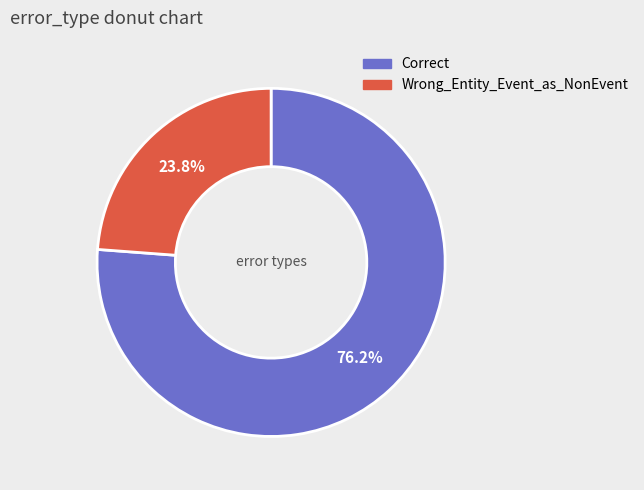

To the nearest percent, what is the difference between the largest and smallest slice percentages?

52%